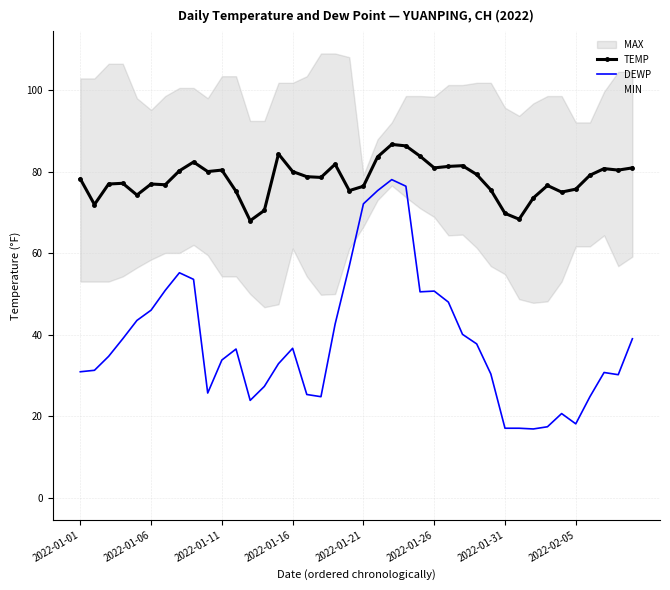

What is the difference between the maximum and minimum values in the TEMP series?

18.7